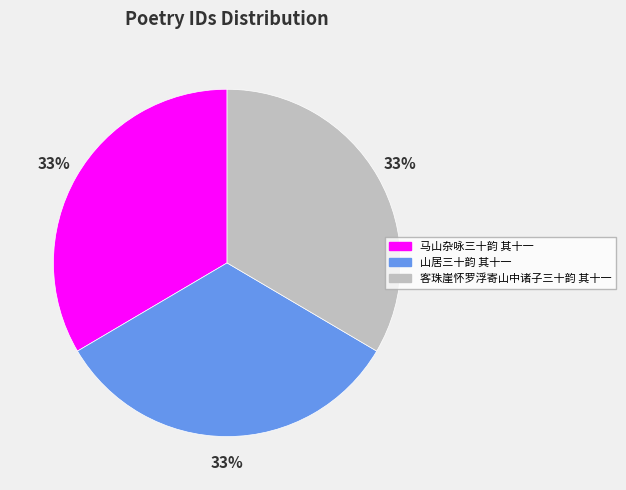

Is 马山杂咏三十韵 其十一 the majority of the pie?

No